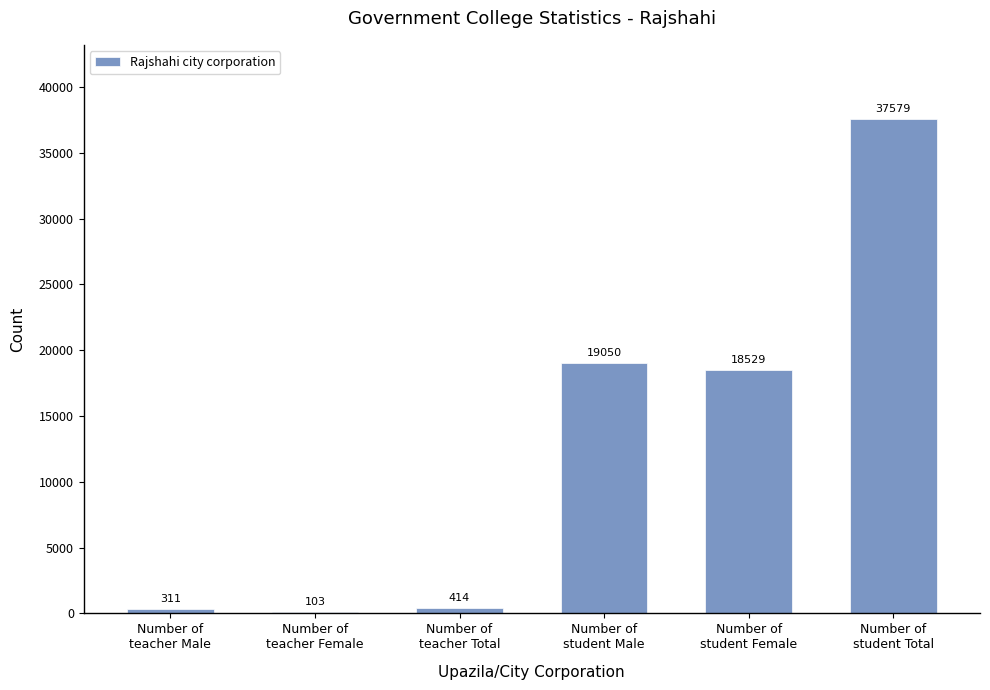

The value at Number of
student Total is 60488. True or false?

False